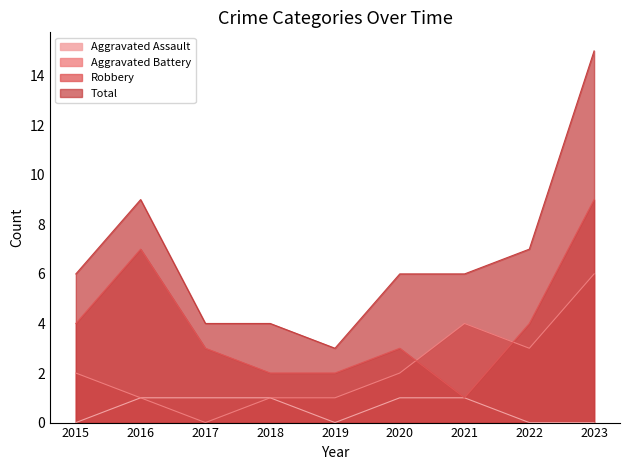

Which has a higher value, 2018 or 2023?

2018